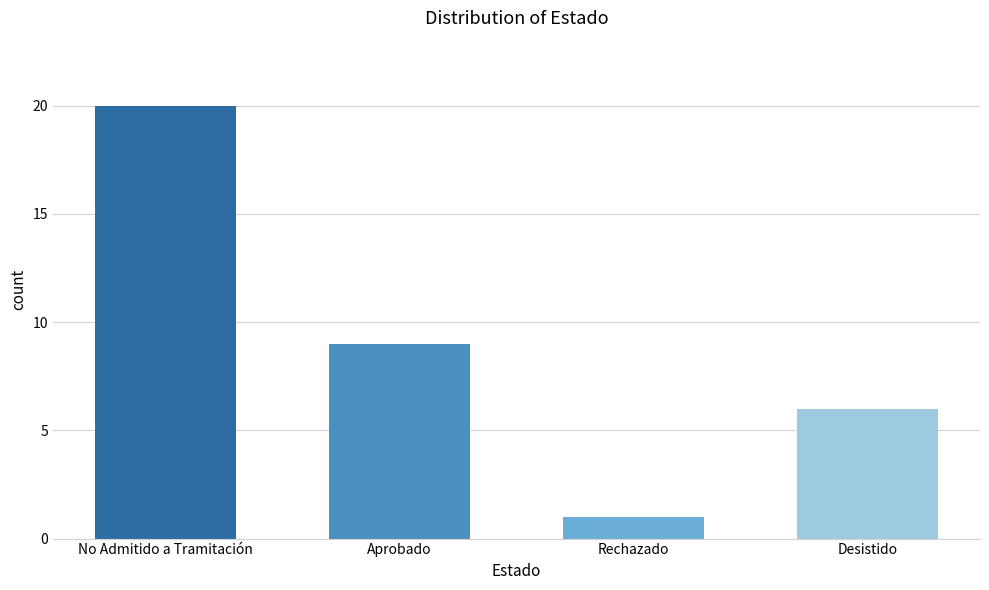

Rank the categories by value from lowest to highest.

Rechazado, Desistido, Aprobado, No Admitido a Tramitación